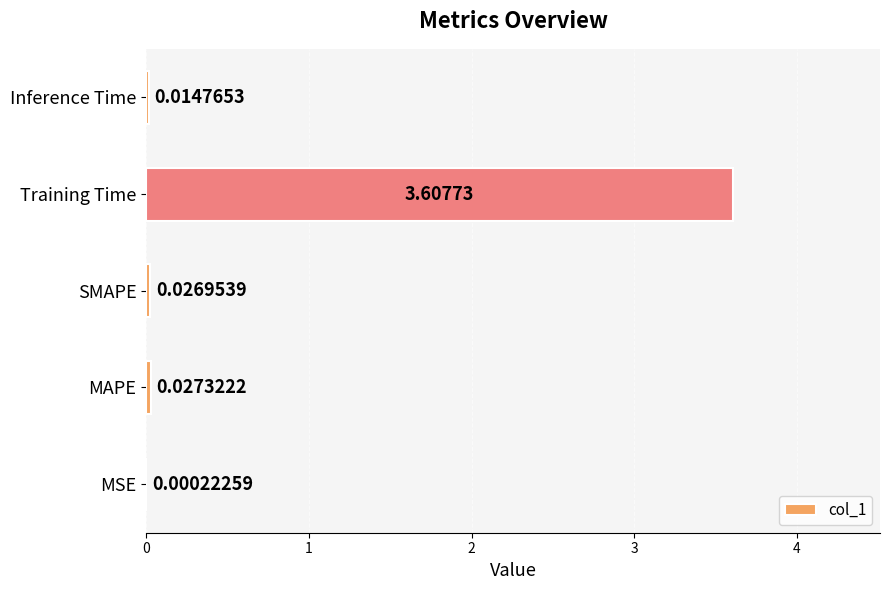

At which label is the value closest to 1?

MAPE